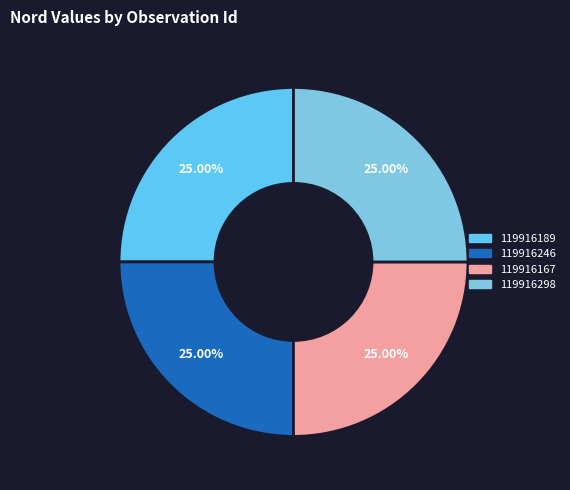

What is the change in value from 119916189 to 119916246?

-12